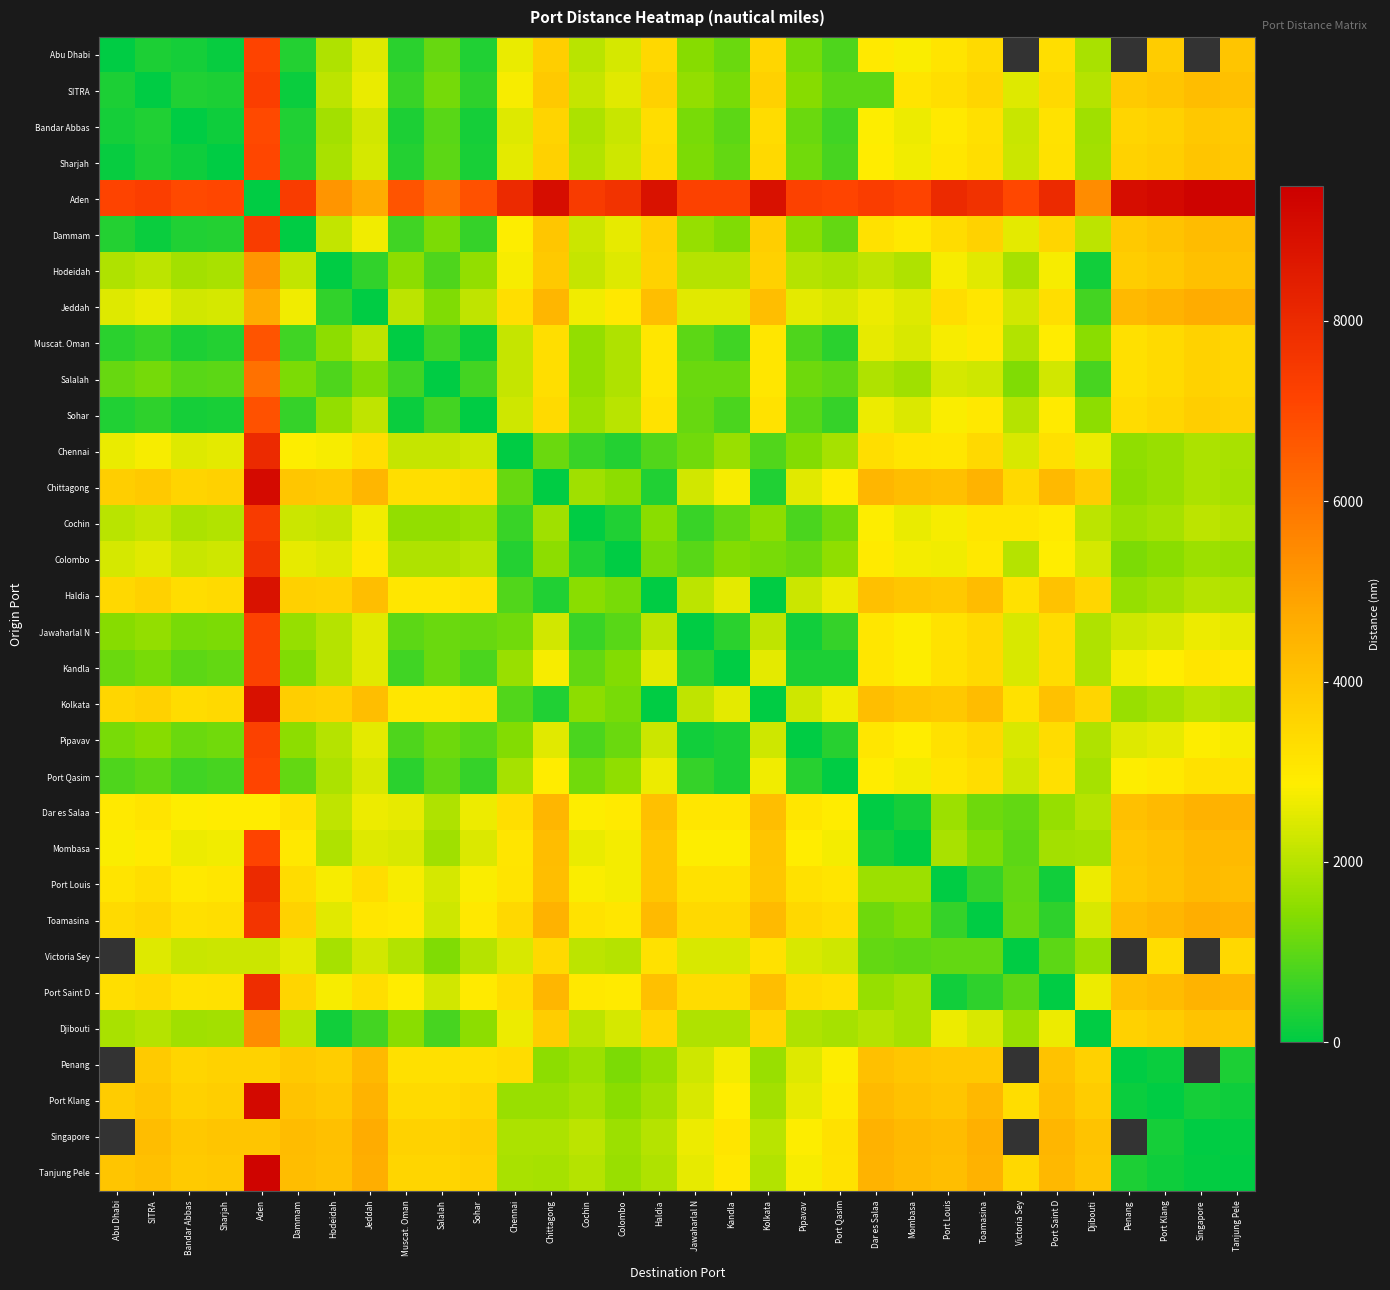

Which label corresponds to the smallest value in the chart?

Abu Dhabi